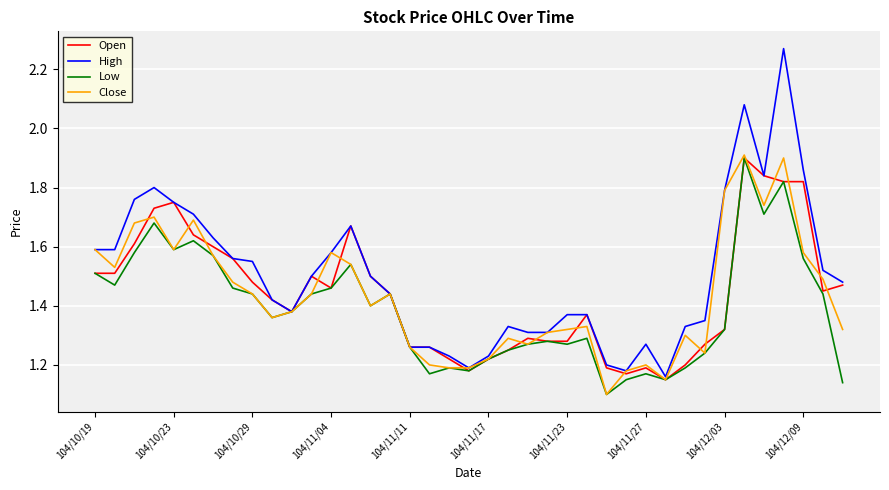

Which series has the largest total across all categories?

High